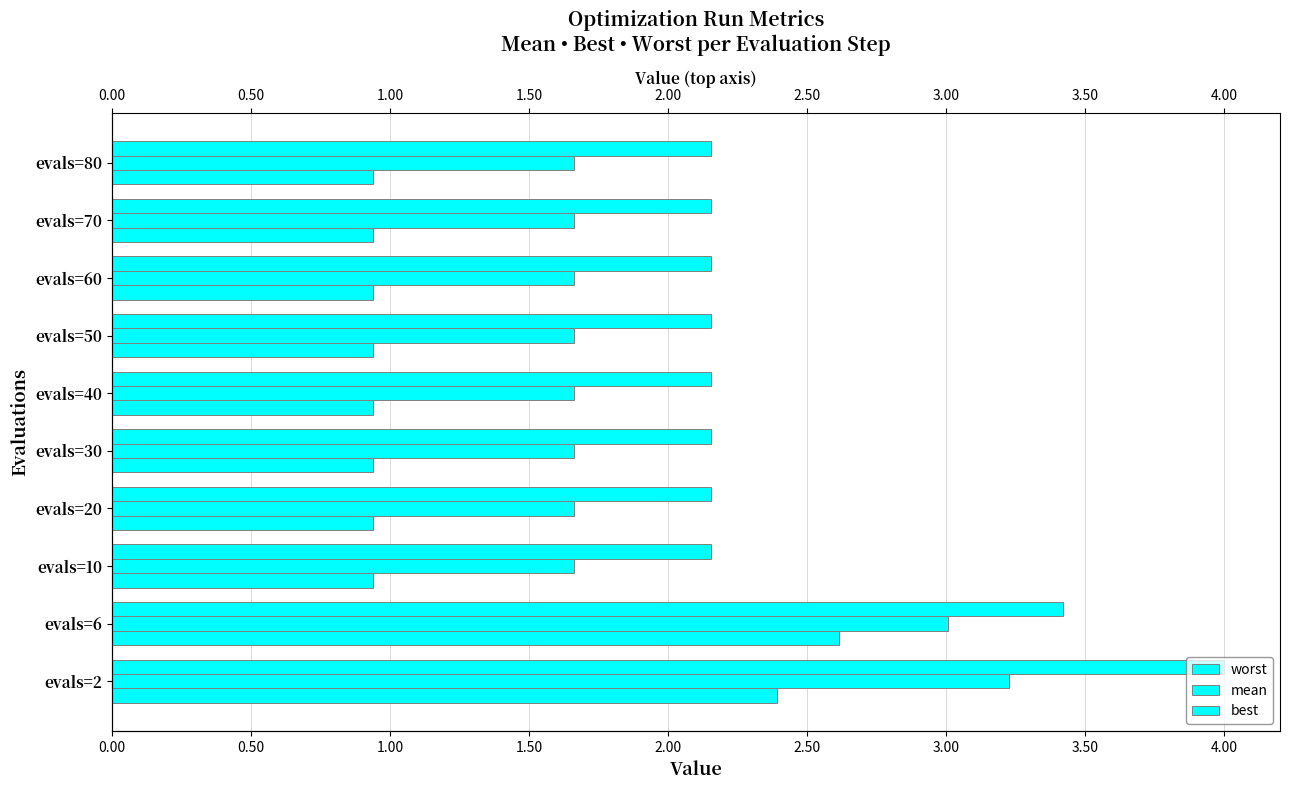

Reading left to right, transcribe all the data shown in this chart.

worst: 4.0	3.4	2.2	2.2	2.2	2.2	2.2	2.2	2.2	2.2
mean: 3.2	3.0	1.7	1.7	1.7	1.7	1.7	1.7	1.7	1.7
best: 2.4	2.6	0.9	0.9	0.9	0.9	0.9	0.9	0.9	0.9